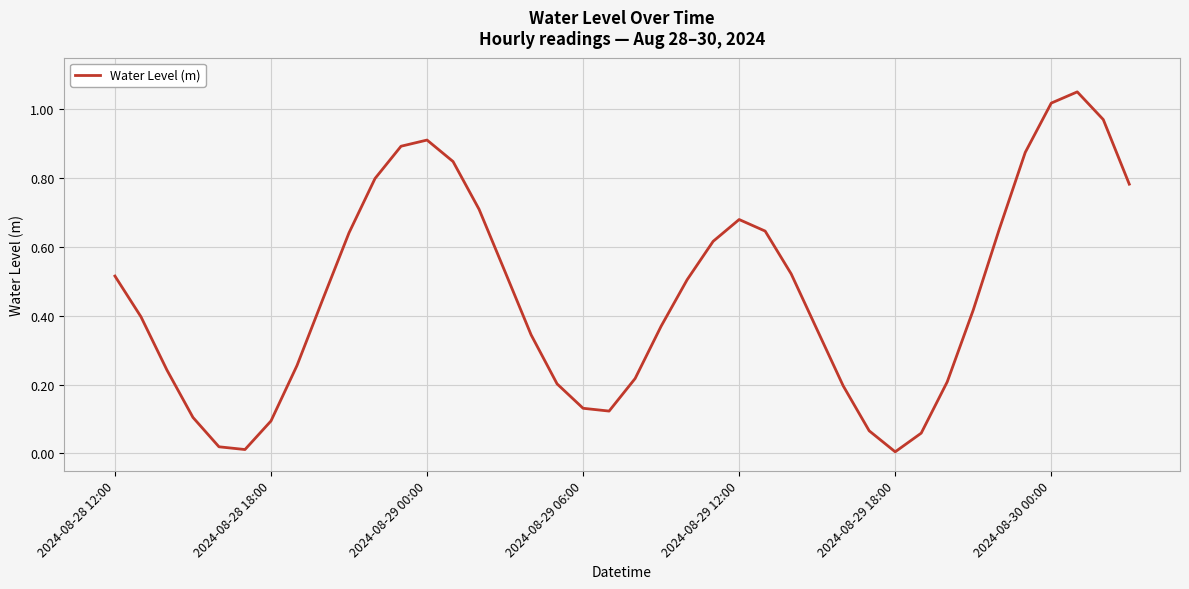

True or false: there are more than 2 points higher than both neighbors.

True